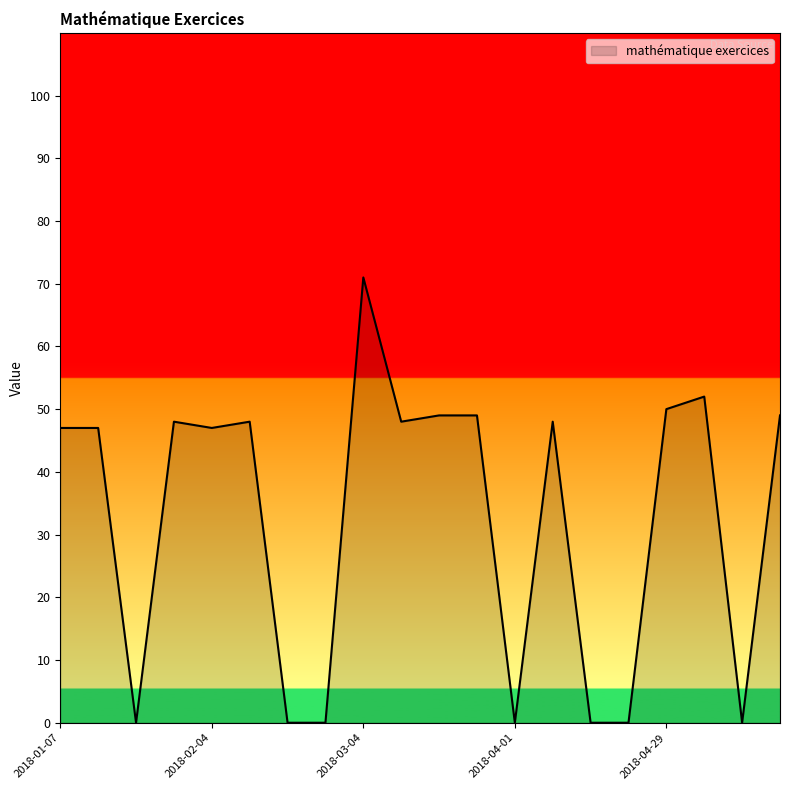

What is the maximum value shown in the chart?

71